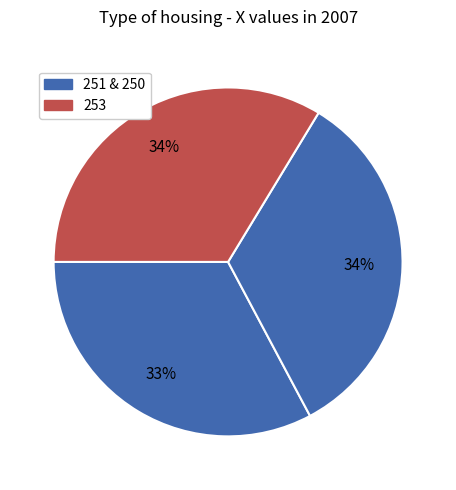

How many slices are in this pie chart?

3